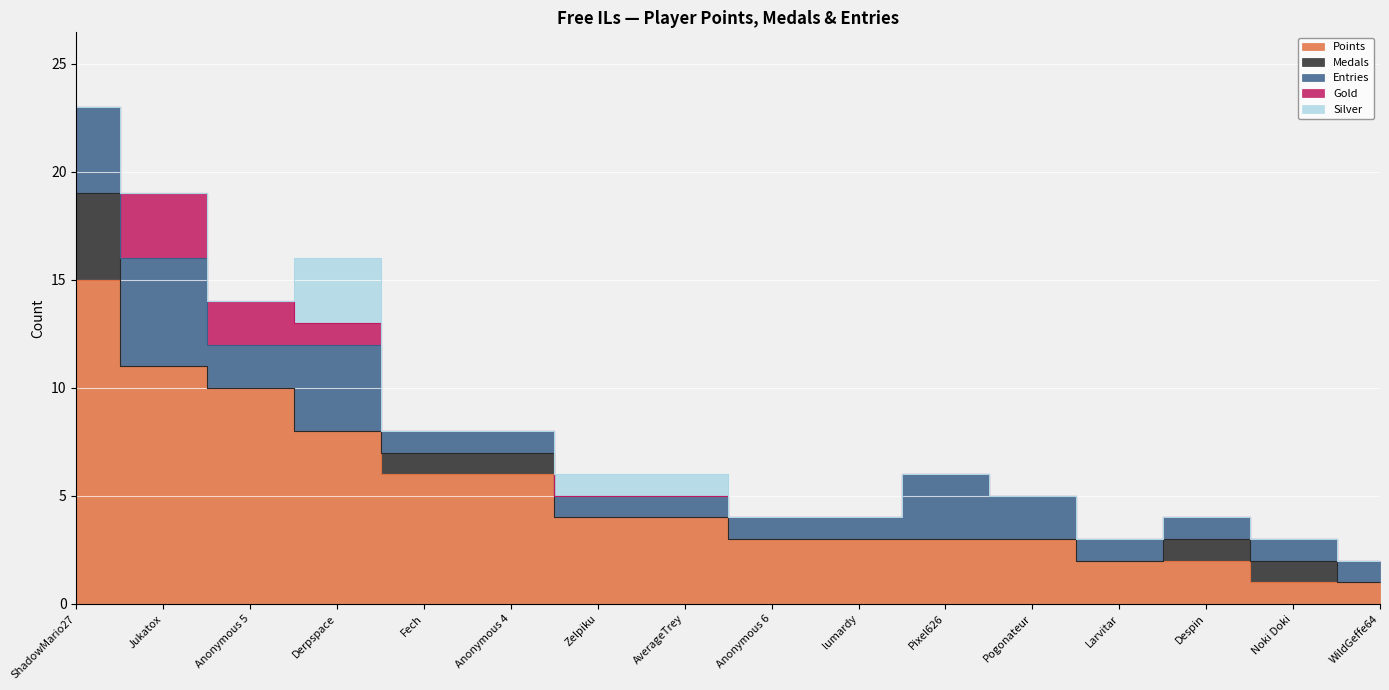

What is the difference between the maximum and minimum values in the Gold series?

3